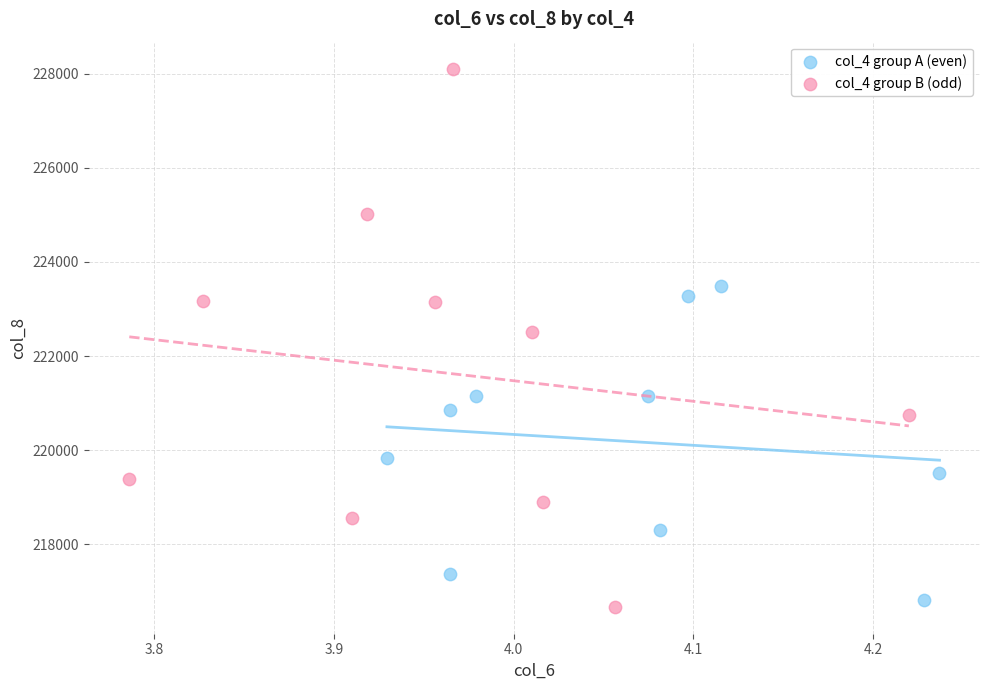

Which series reaches the maximum Y coordinate?

col_4 group B (odd)